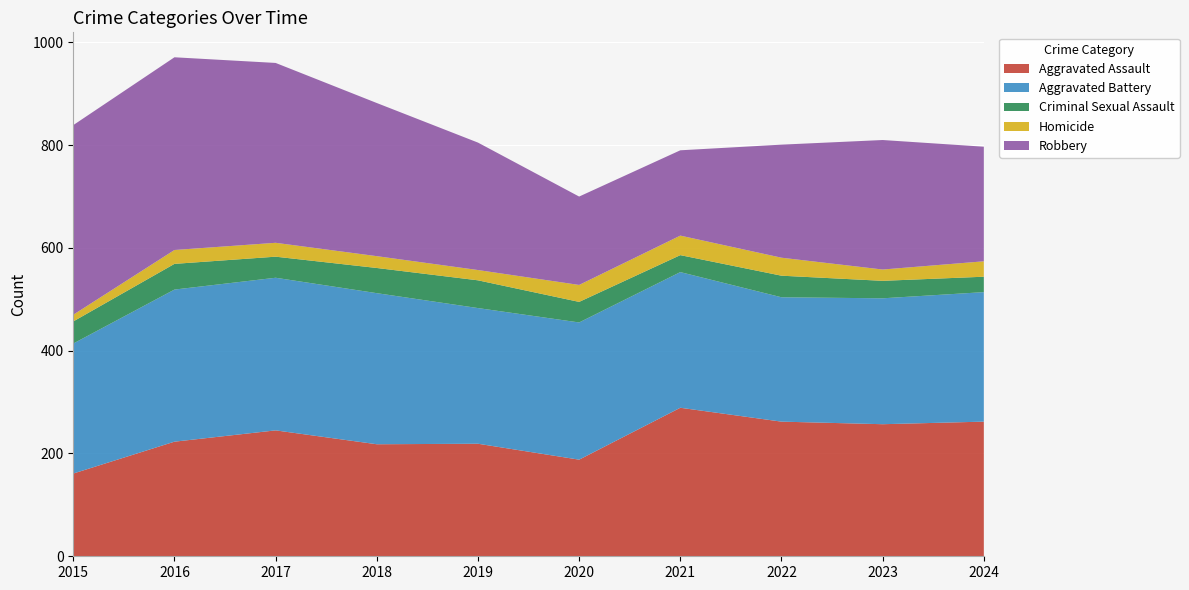

Reading left to right, transcribe all the data shown in this chart.

Aggravated Assault: 161	223	245	218	219	188	289	262	257	262
Aggravated Battery: 253	296	297	294	264	267	264	242	245	252
Criminal Sexual Assault: 43	50	41	49	54	40	33	42	34	30
Homicide: 13	27	27	23	20	33	38	35	22	30
Robbery: 369	375	350	298	248	172	166	220	252	223